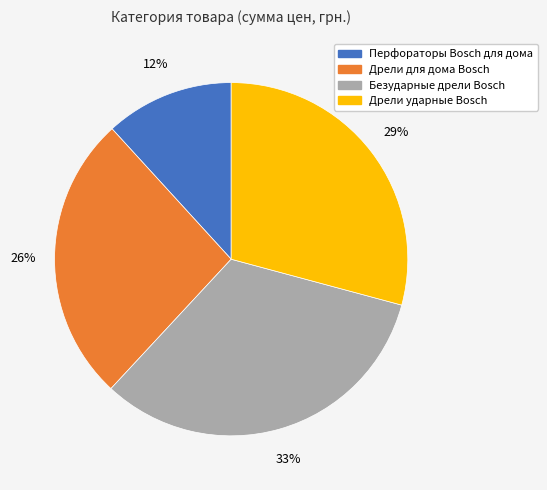

To the nearest percent, what is the difference between the largest and smallest slice percentages?

21%